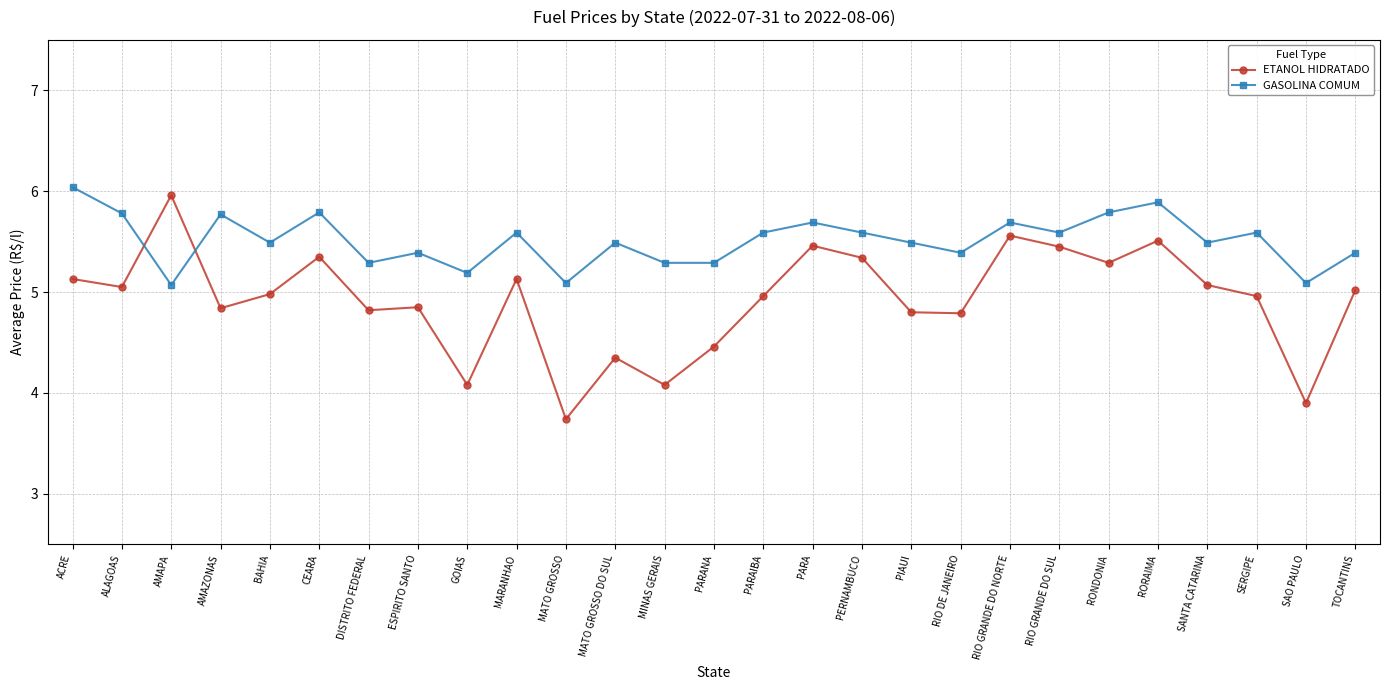

At RIO DE JANEIRO, list the series in order from smallest to largest.

ETANOL HIDRATADO, GASOLINA COMUM